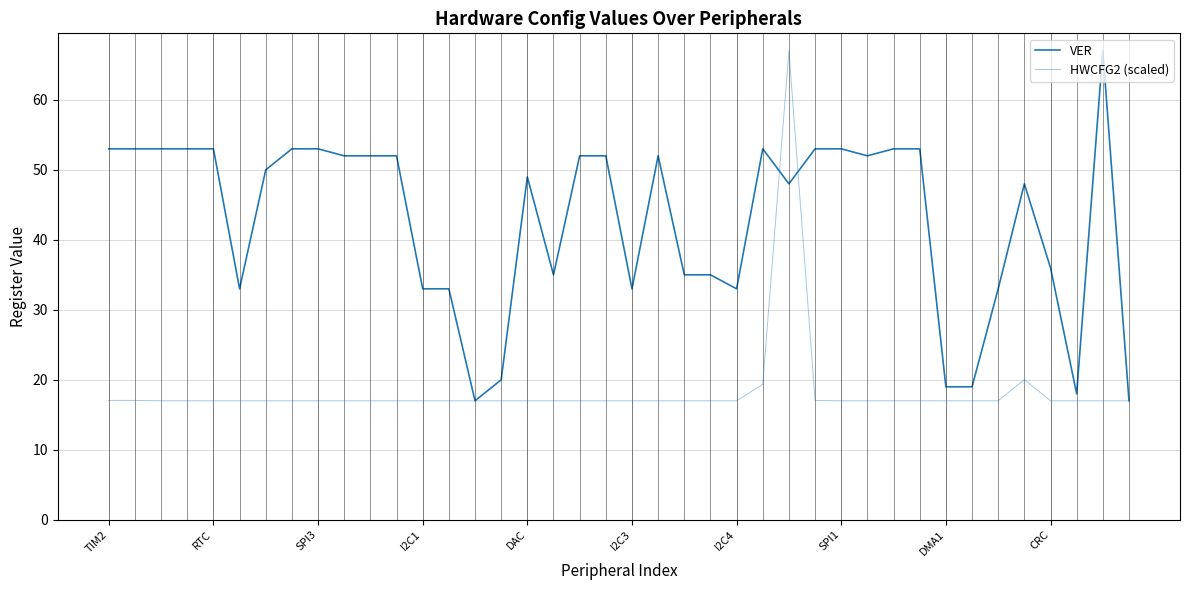

How many lines are shown in the chart?

2